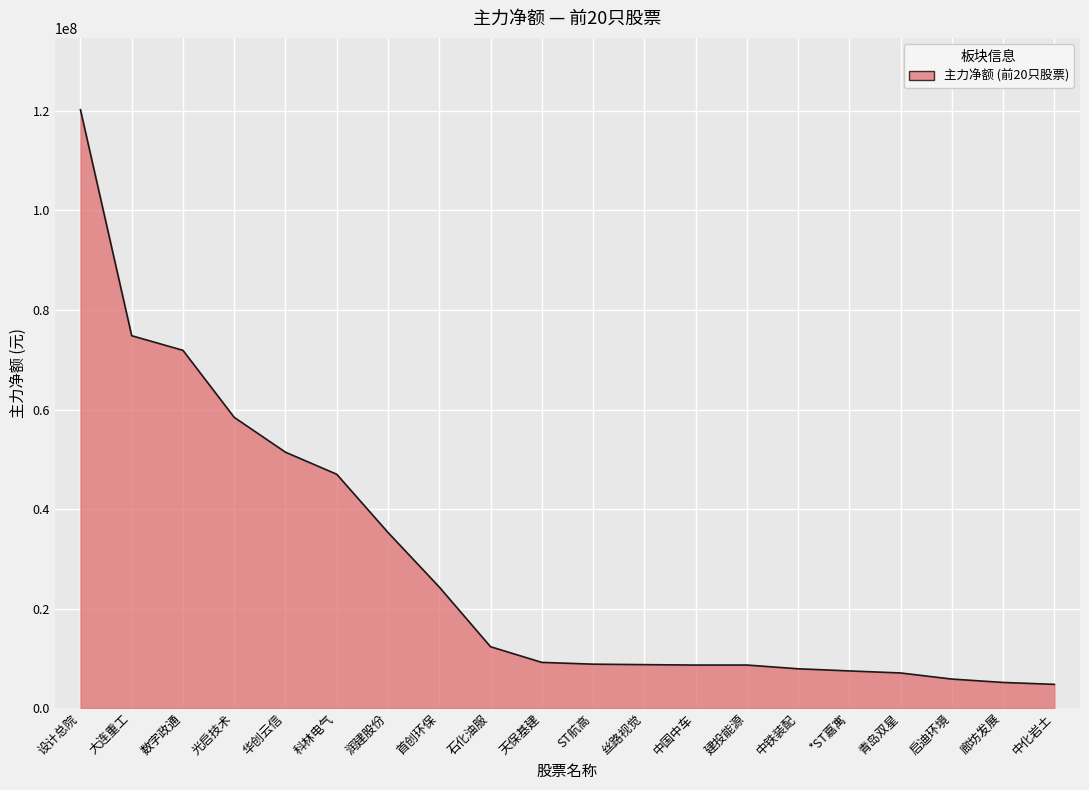

What is the sum of the values at 首创环保 and *ST嘉寓?

31783601